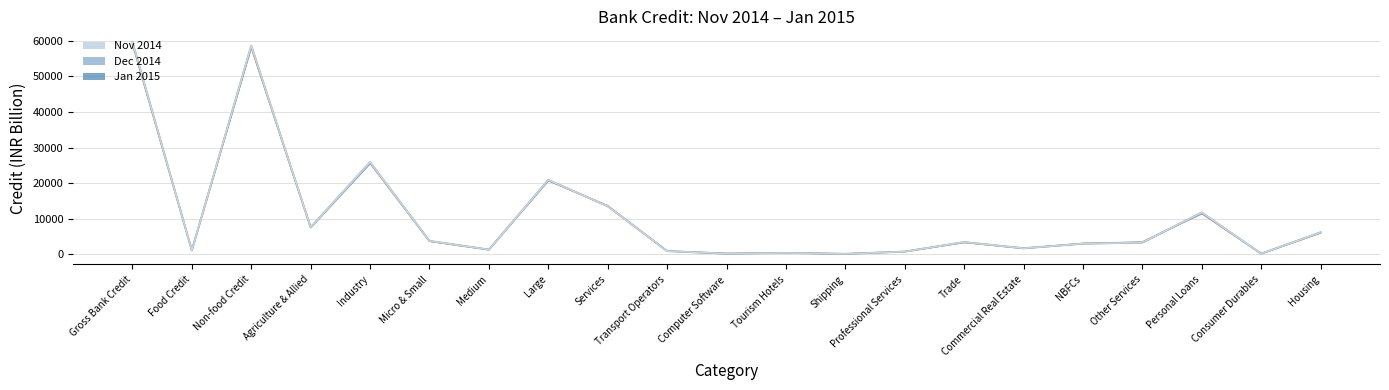

What is the difference between the second highest and second lowest values in the Dec 2014 series?

58117.5